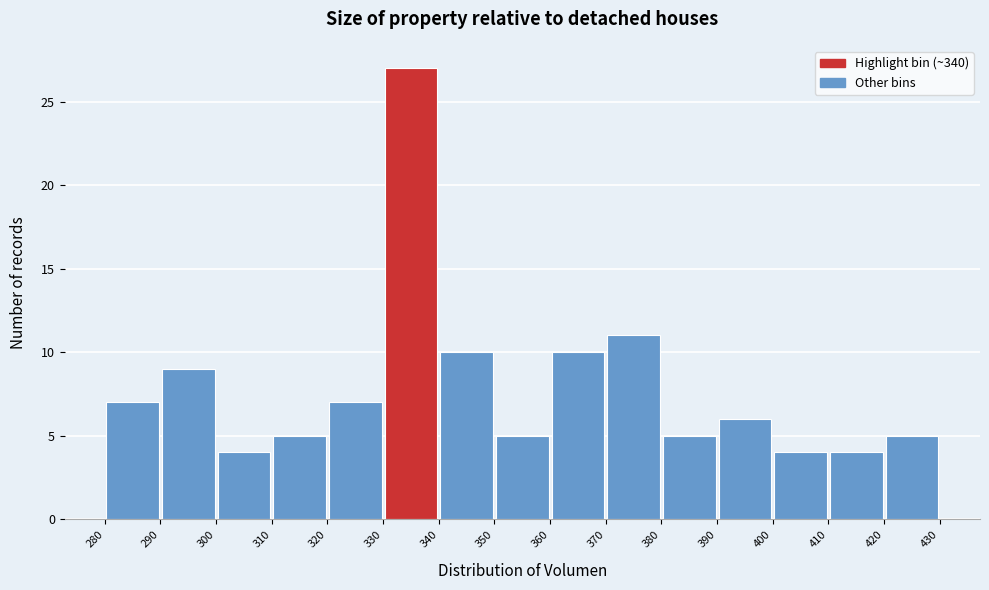

How tall is the bar that spans 320 to 330 on the x-axis? The values are not printed on the chart, so give them approximately, as read against the axis.

7